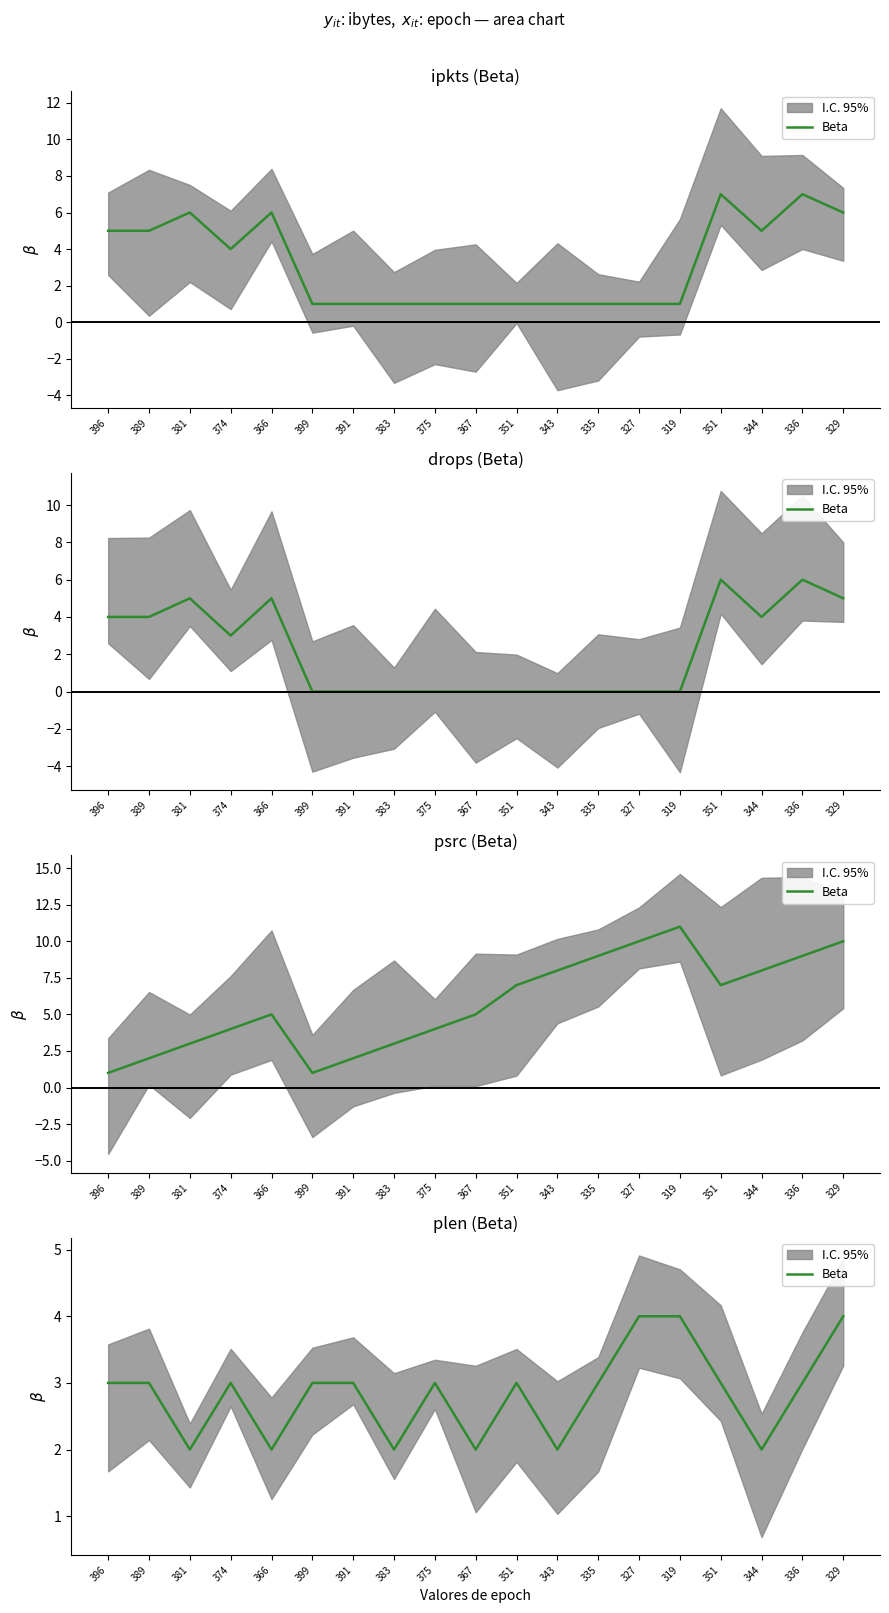

Which label corresponds to the largest value in the chart?

327